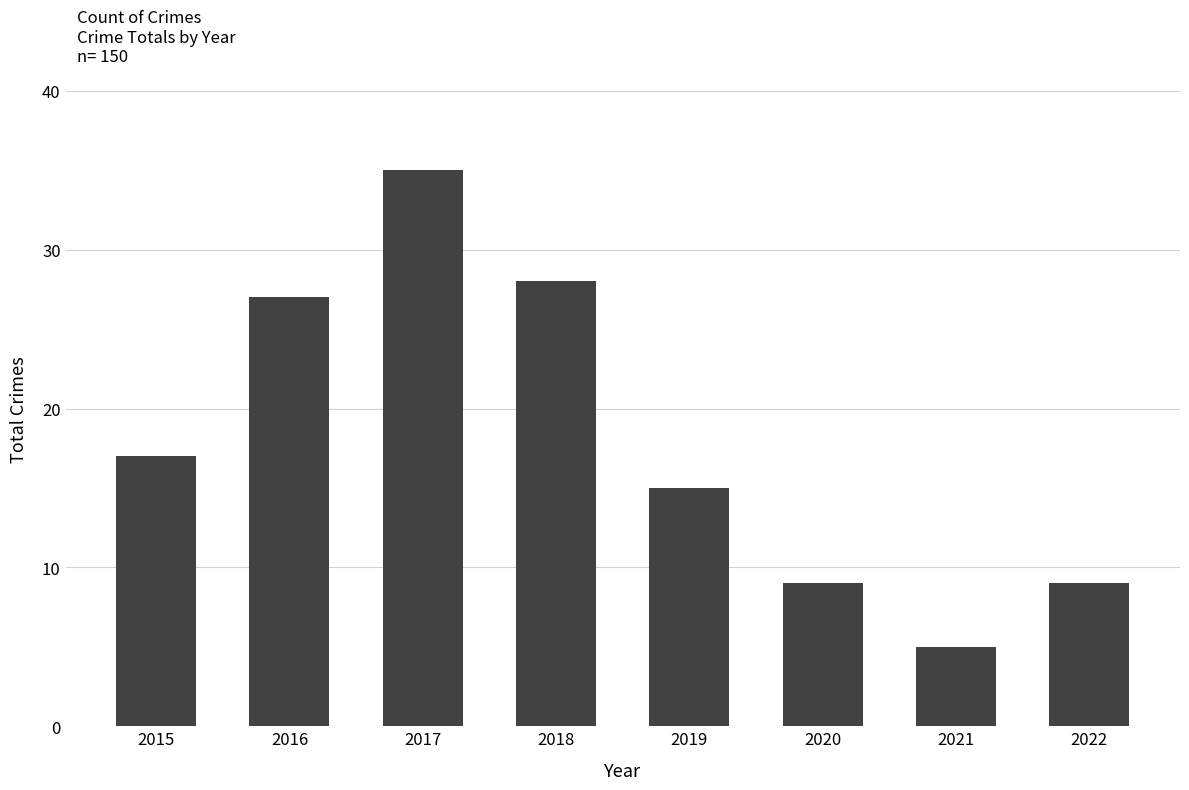

What is the change in value from 2016 to 2018?

+1